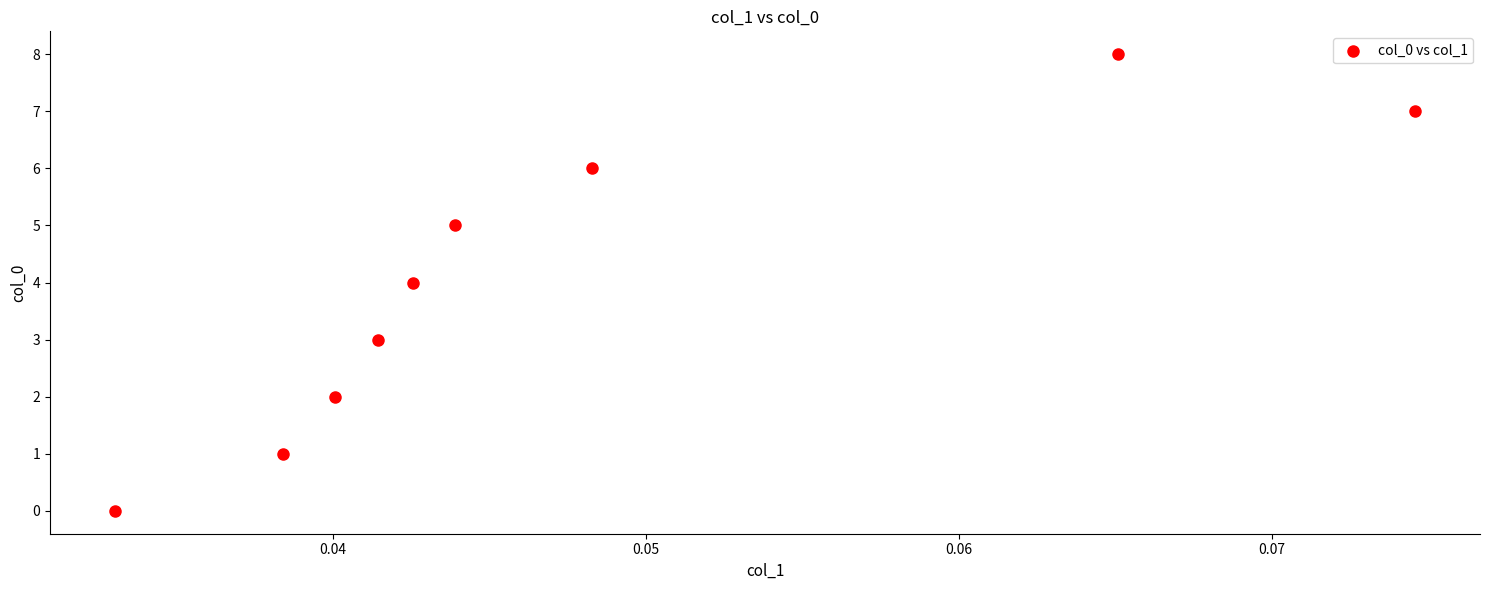

What is the average Y value?

4